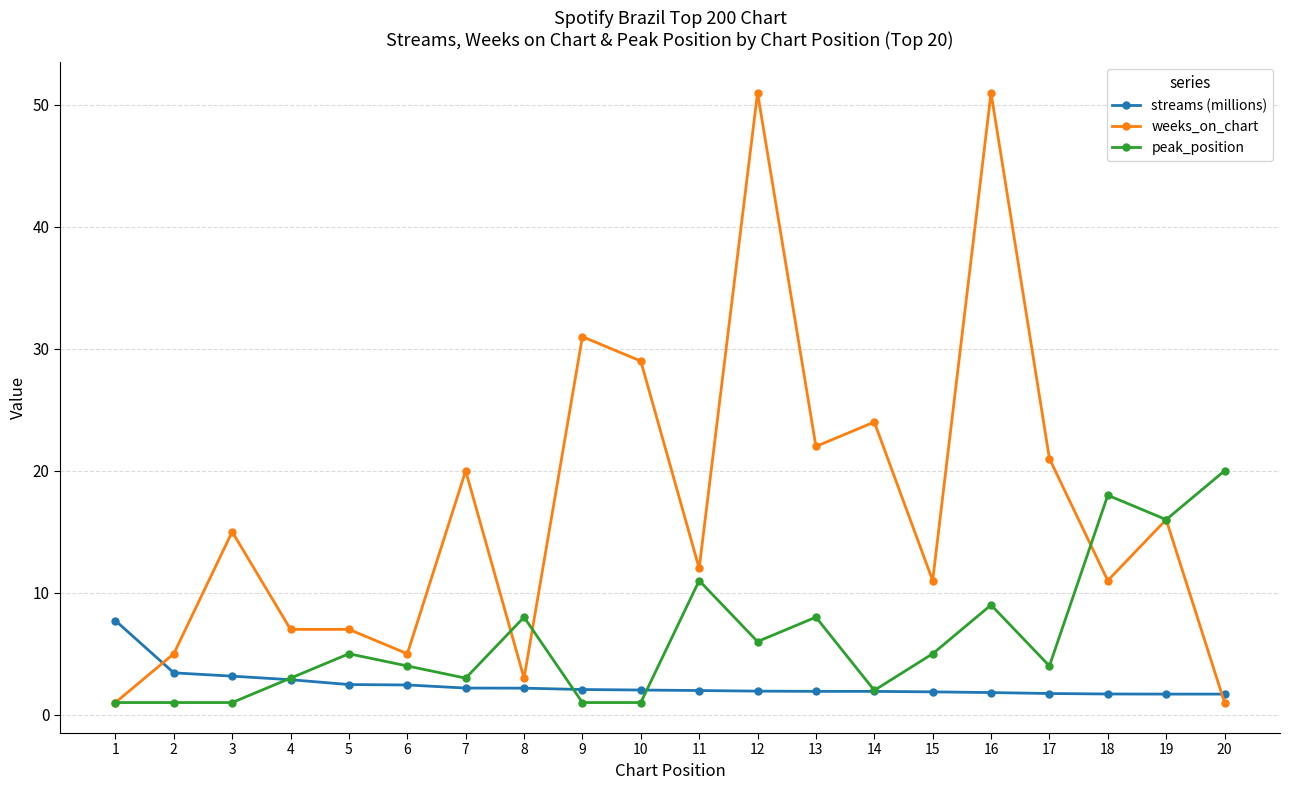

Between 12 and 15, which series saw the biggest shift?

weeks_on_chart